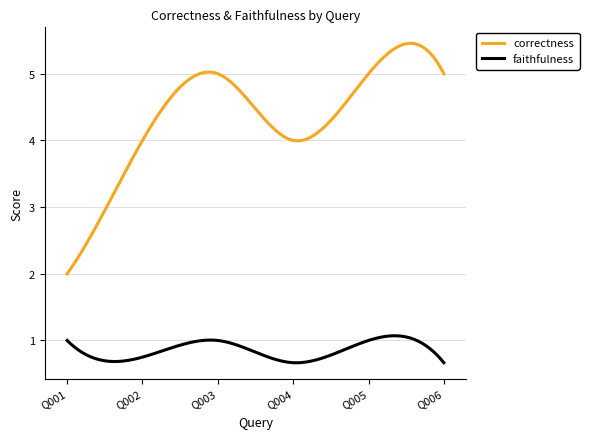

True or false: faithfulness and correctness cross at least once.

False